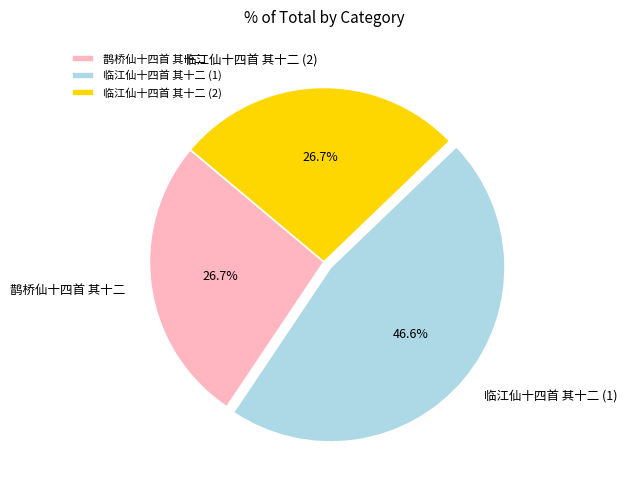

The 鹊桥仙十四首 其十二 slice represents 17% of the pie. True or false?

False